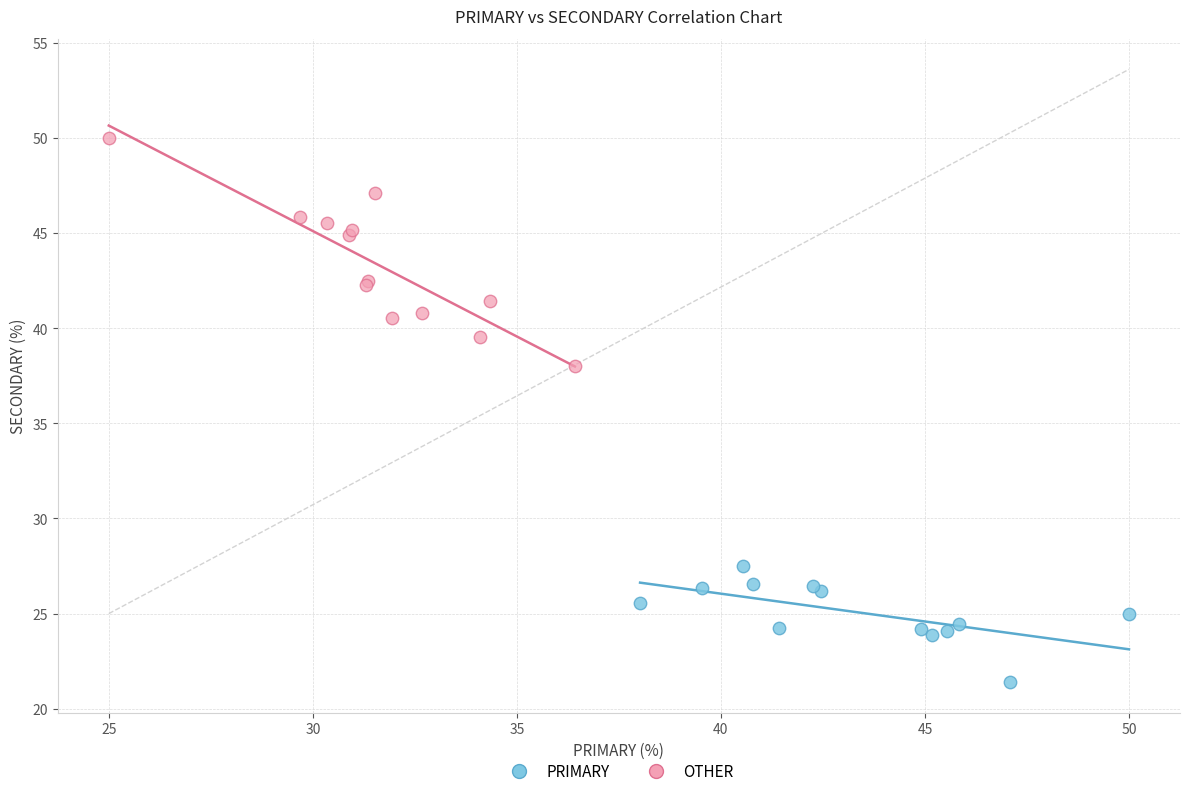

Which series reaches the minimum Y coordinate?

PRIMARY